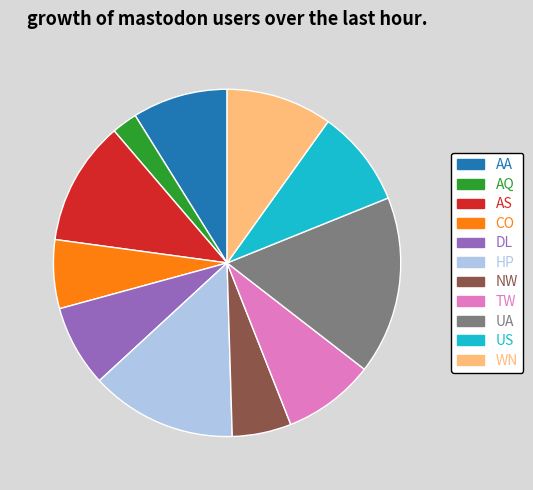

Do AS and TW together represent more than half of the pie?

No